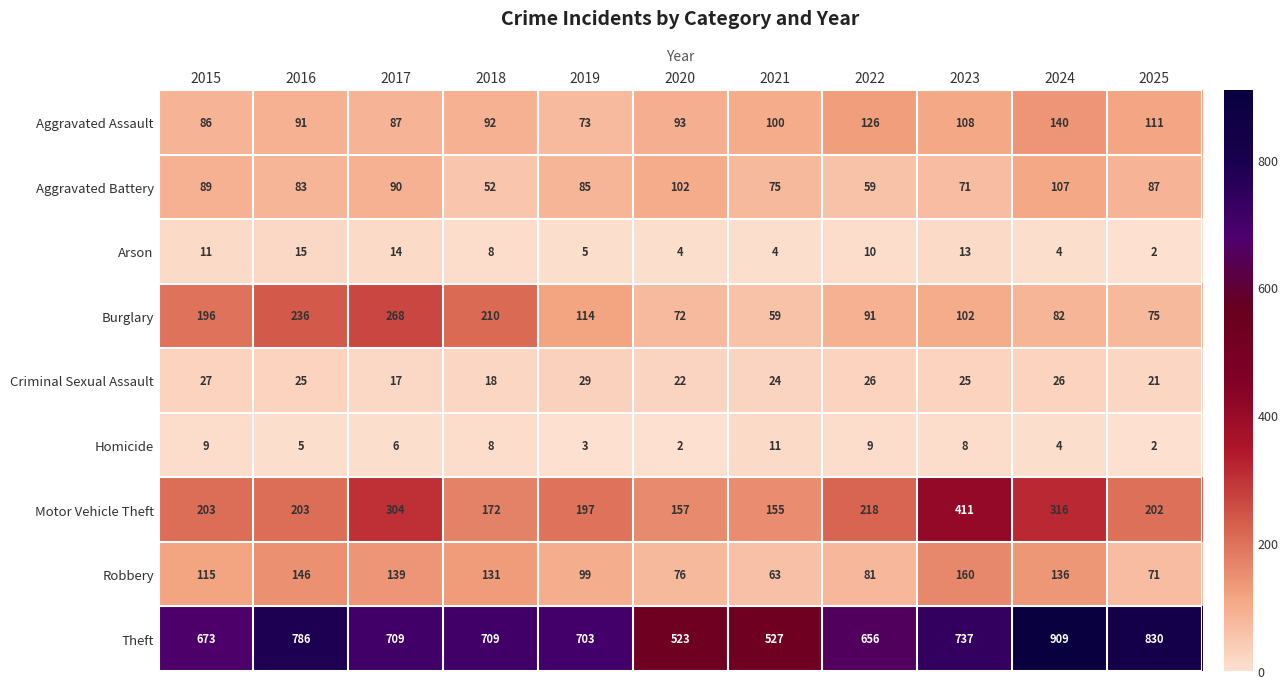

At which label does Burglary reach its minimum?

2021